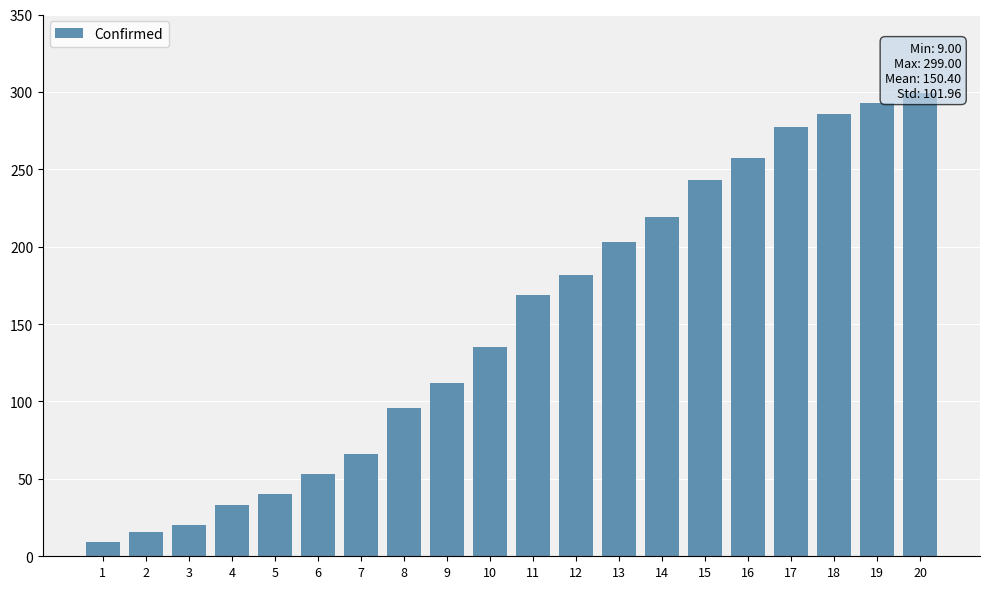

Rank the categories by value from lowest to highest.

1, 2, 3, 4, 5, 6, 7, 8, 9, 10, 11, 12, 13, 14, 15, 16, 17, 18, 19, 20